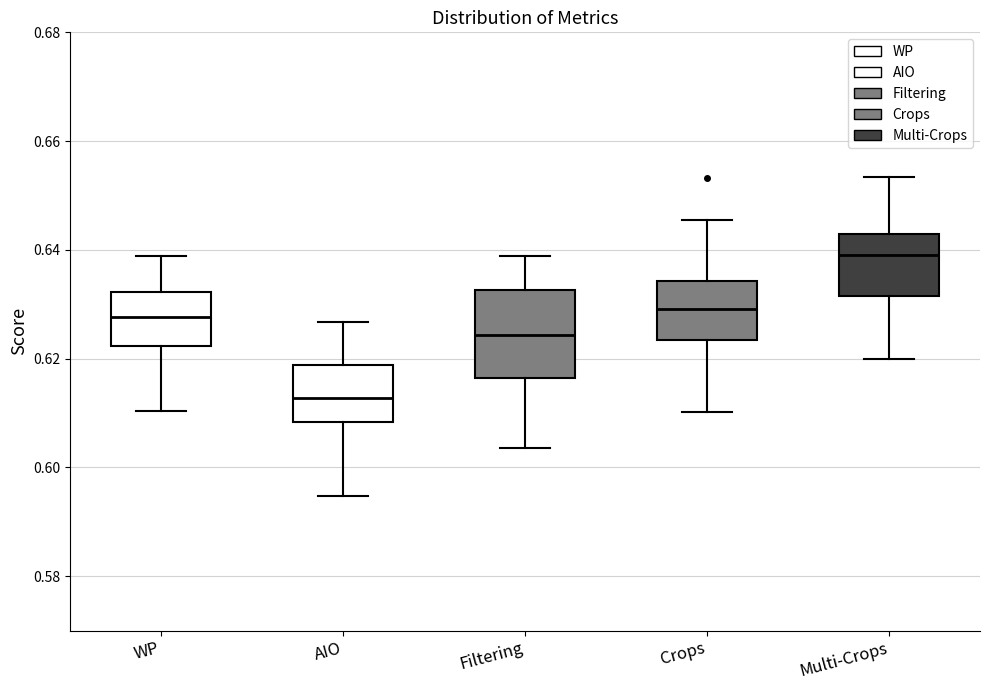

Reading left to right, transcribe this box plot: for each box, give where its median line is, the range the box spans, and where its two whiskers end, as read against the y-axis. The values are not printed on the chart, so give them approximately, as read against the axis.

WP: median 0.628, box 0.622 to 0.632, whiskers 0.610 to 0.638
AIO: median 0.612, box 0.608 to 0.618, whiskers 0.594 to 0.626
Filtering: median 0.624, box 0.616 to 0.632, whiskers 0.604 to 0.638
Crops: median 0.630, box 0.624 to 0.634, whiskers 0.610 to 0.646
Multi-Crops: median 0.640, box 0.632 to 0.642, whiskers 0.620 to 0.654